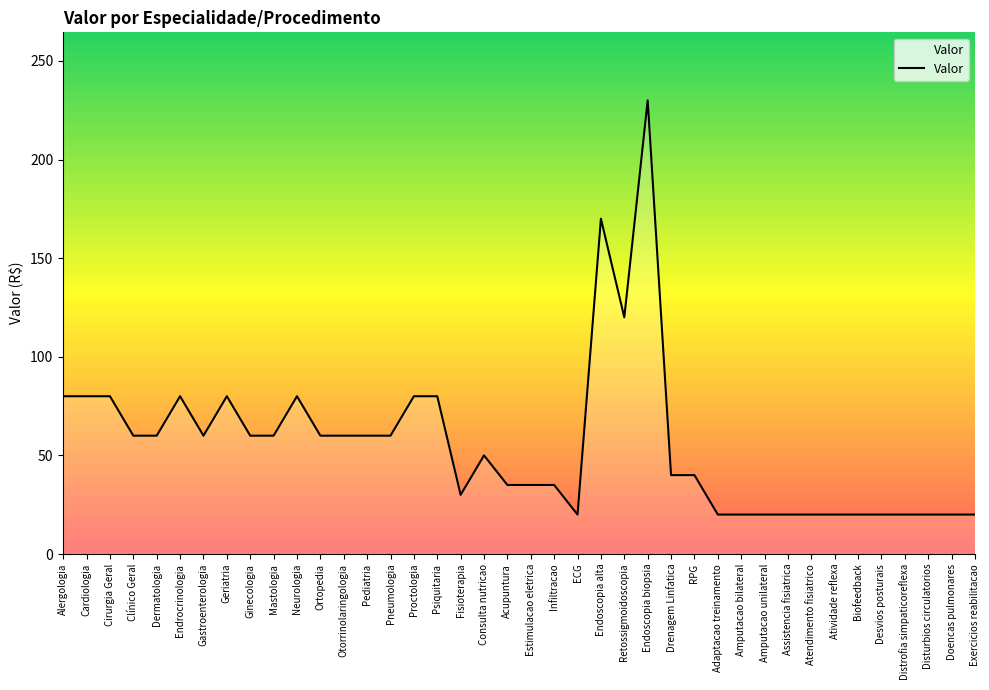

Approximately how many times larger is the value at Pediatria compared to RPG?

1.5